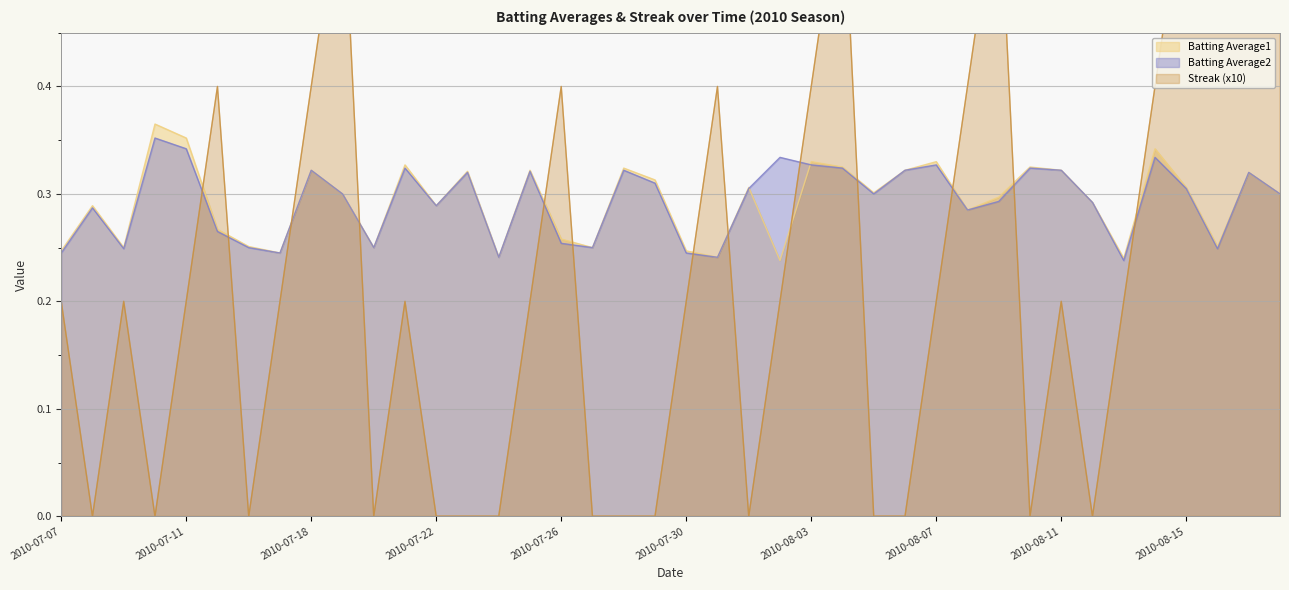

How many lines are shown in the chart?

3